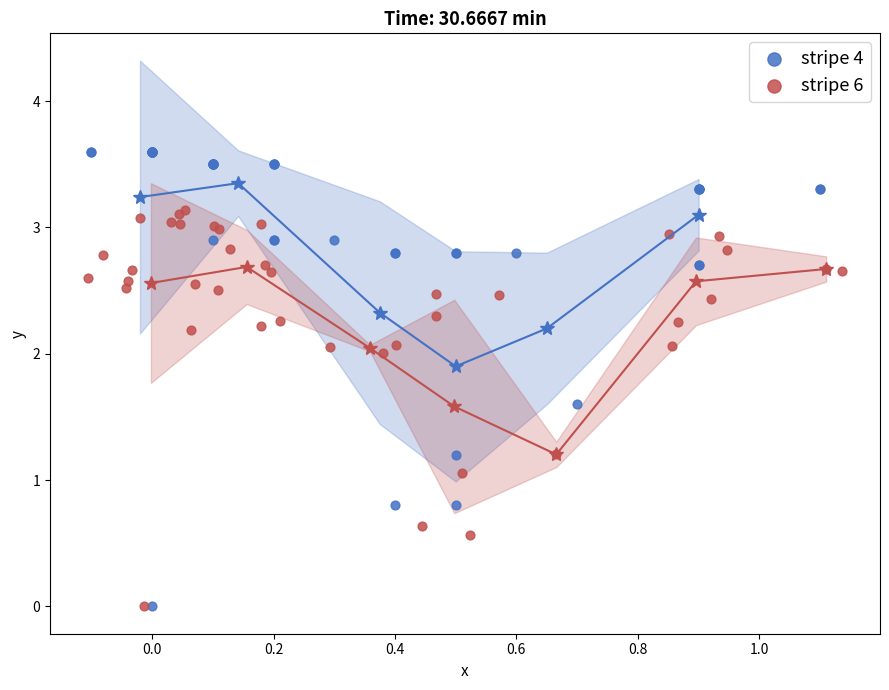

Which series has the widest spread of Y values?

stripe 4